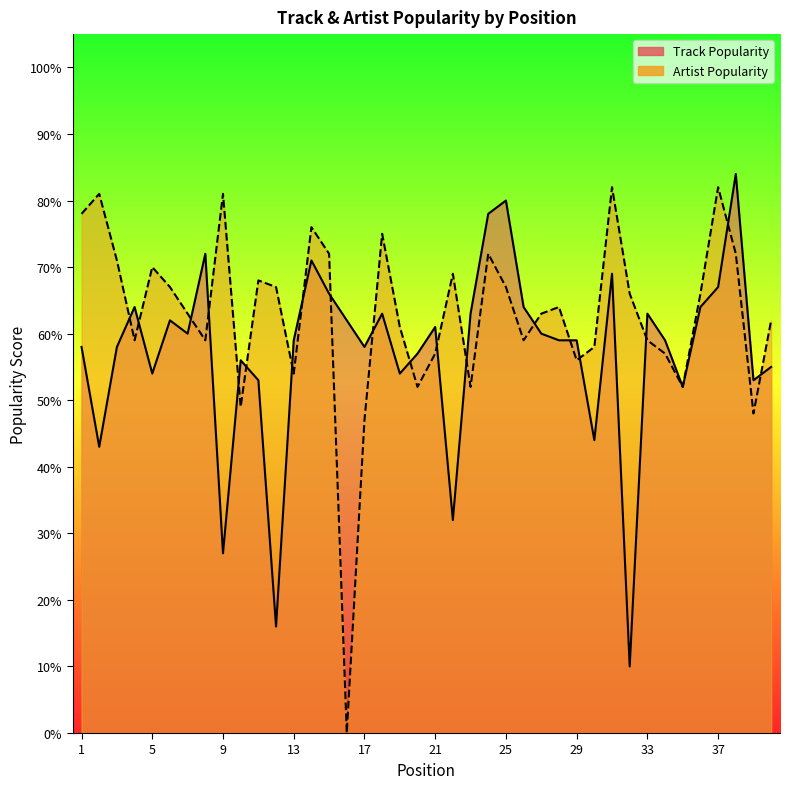

Between 7 and 31, which series saw the biggest shift?

Artist Popularity